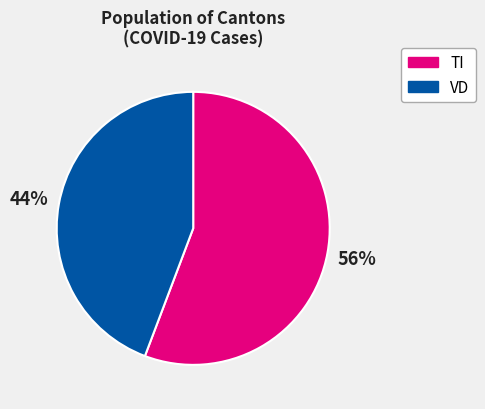

Do VD and TI together represent more than half of the pie?

Yes